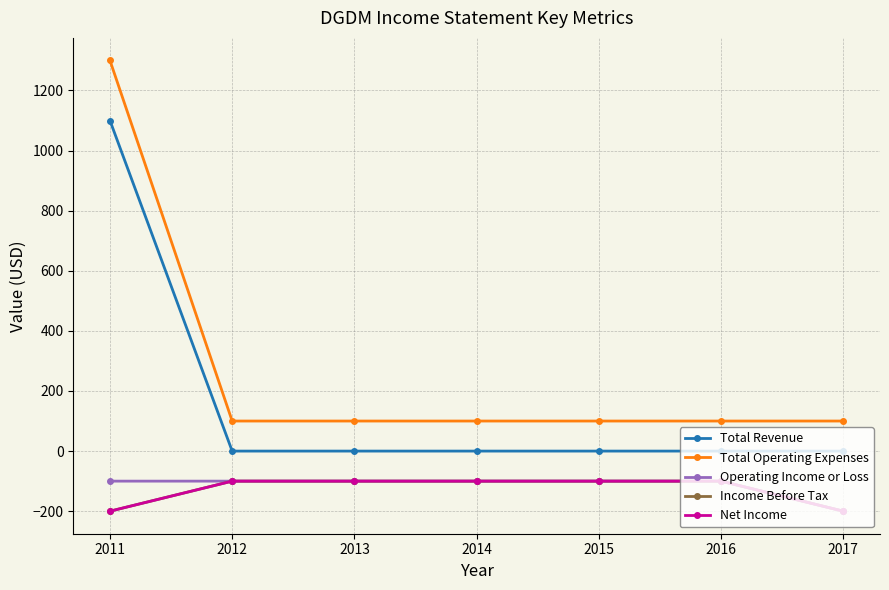

True or false: Net Income has more than 1 points higher than both neighbors.

False